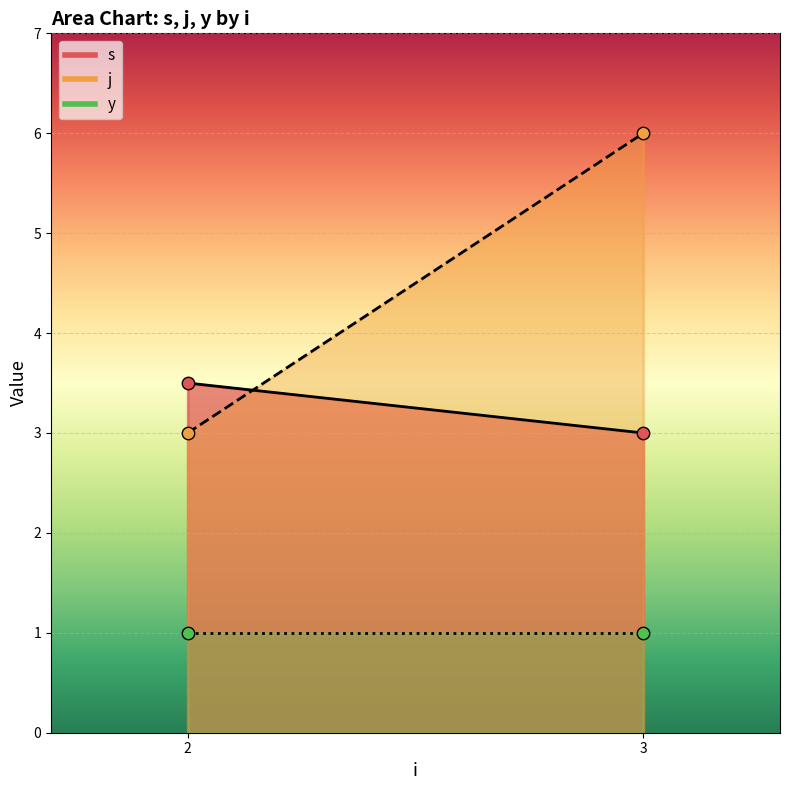

Which series contains the highest Y value?

j